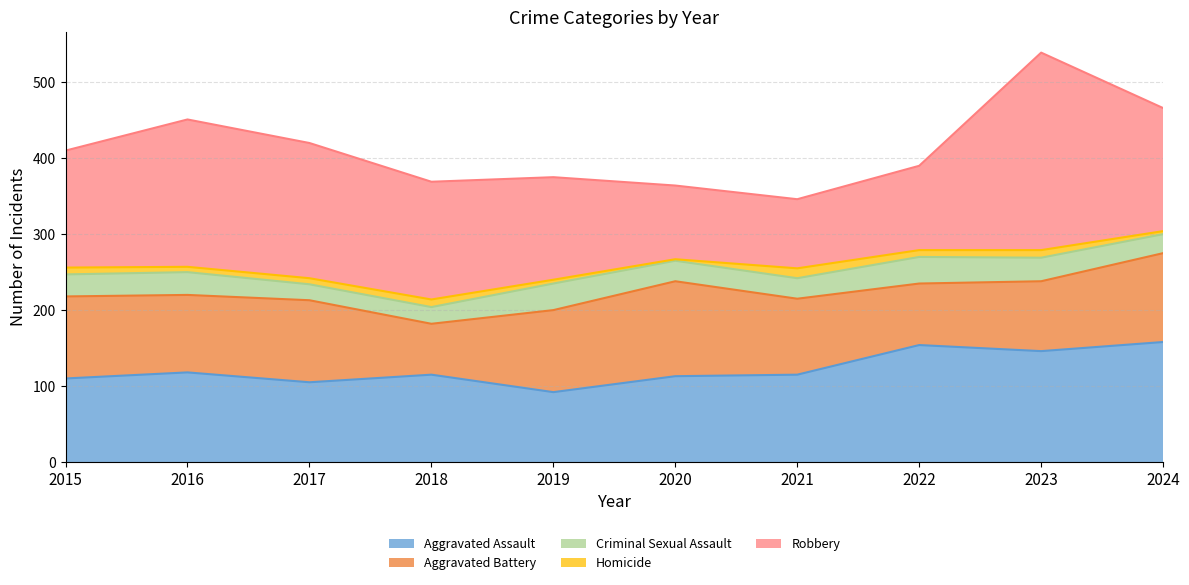

Which series has the largest range (max minus min)?

Robbery